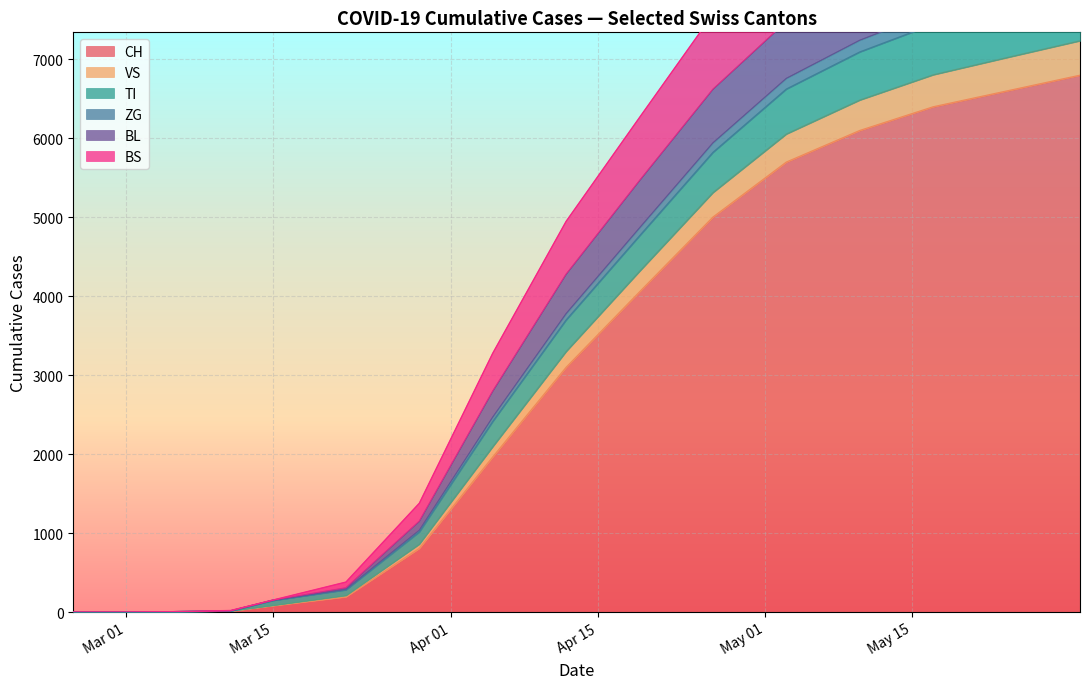

Which category has the lowest value across all series?

2020-02-25